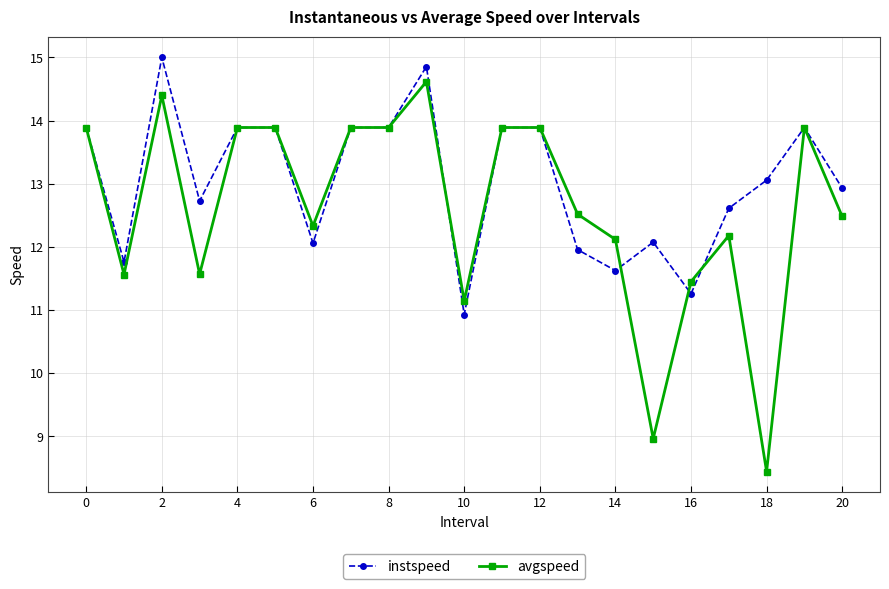

How many data points in instspeed are above 13?

11